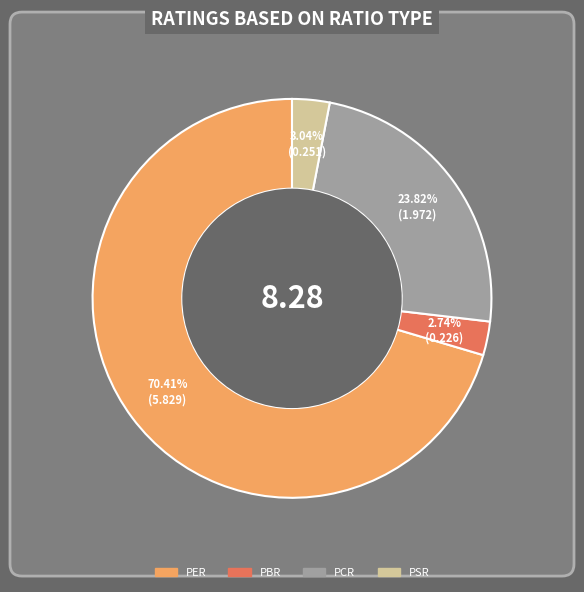

To the nearest percent, what percentage of the pie is PER?

70%